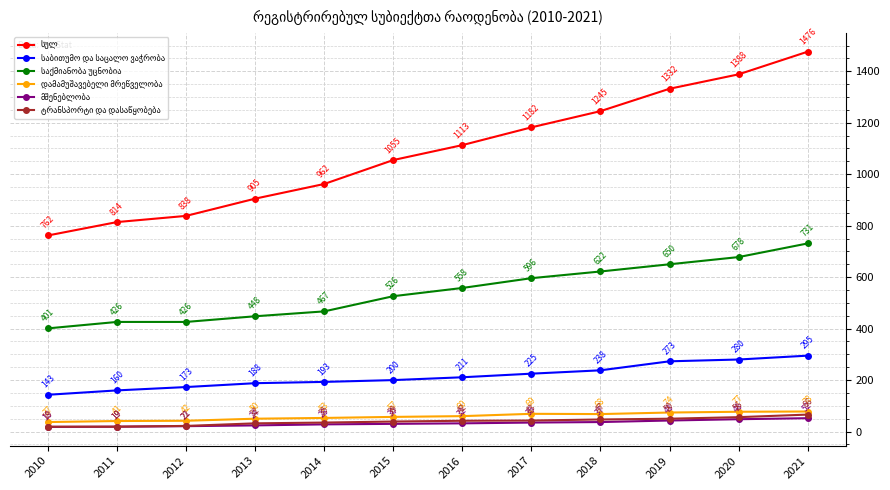

What is the difference between the highest and lowest values at 2021?

1424